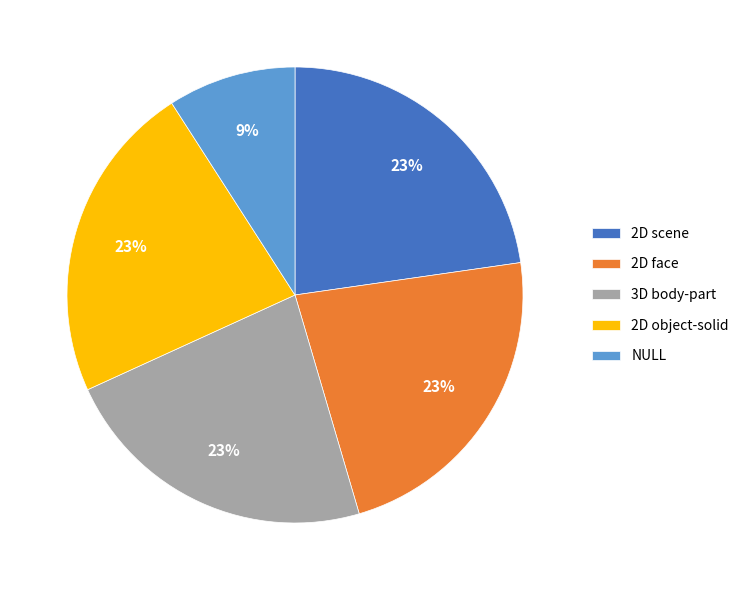

Is 3D body-part the majority of the pie?

No